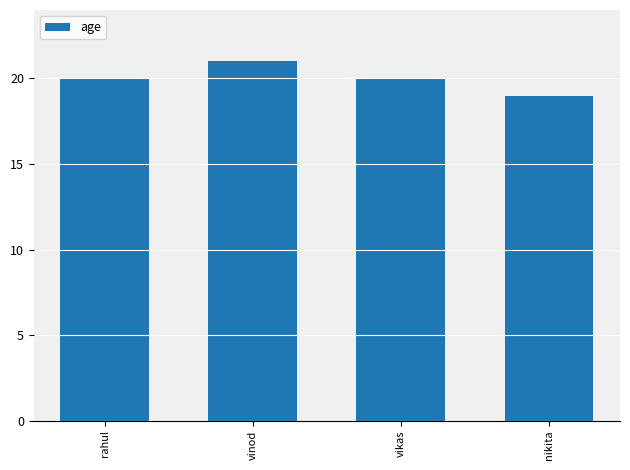

How many values are between 20 and 21?

3